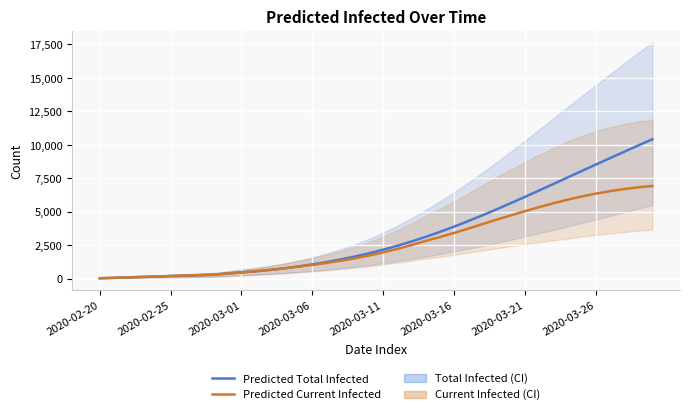

What is the greatest value displayed?

10422